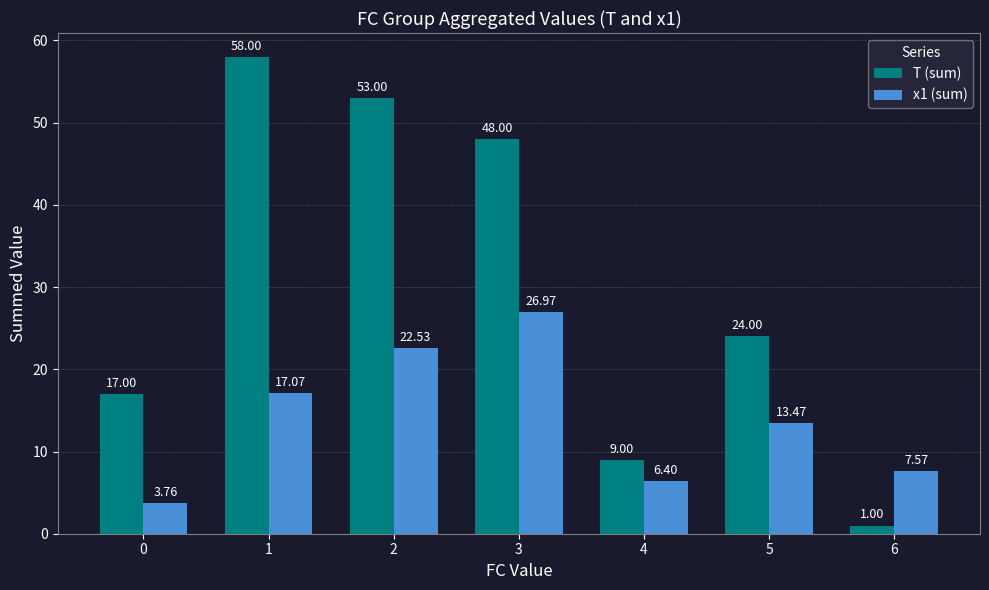

How many bars are there in total?

14